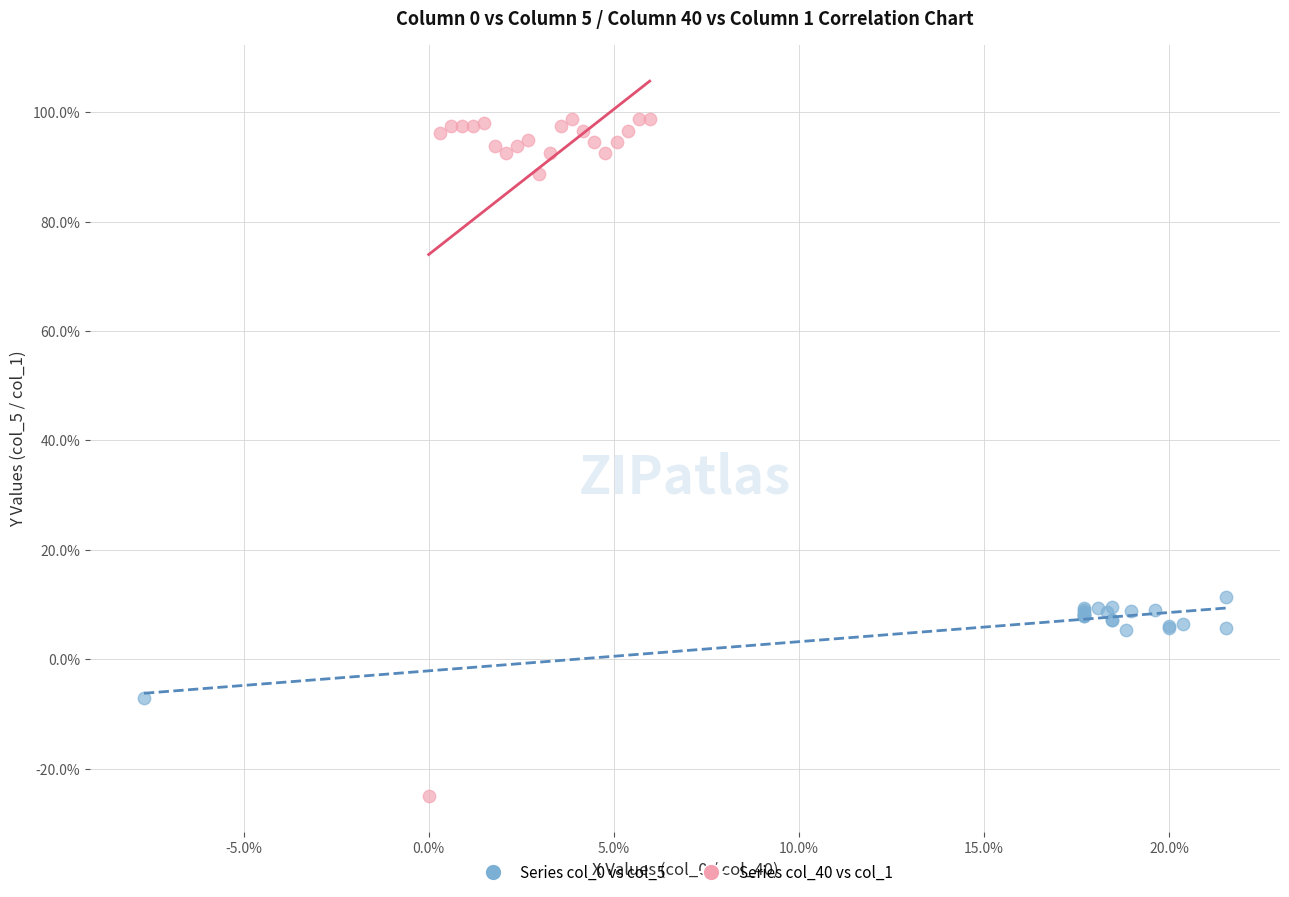

Which series contains the lowest Y value?

Series col_40 vs col_1